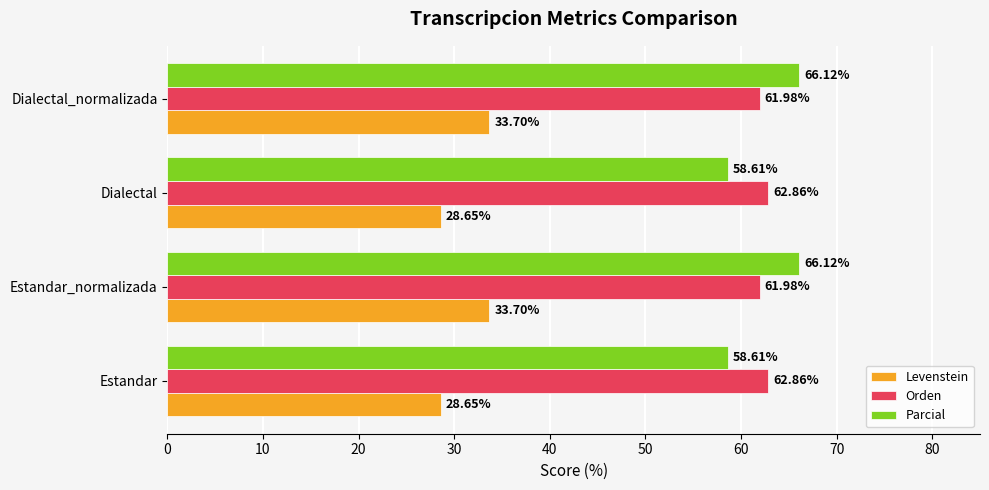

List the series in order of their peak value, highest first.

Parcial, Orden, Levenstein